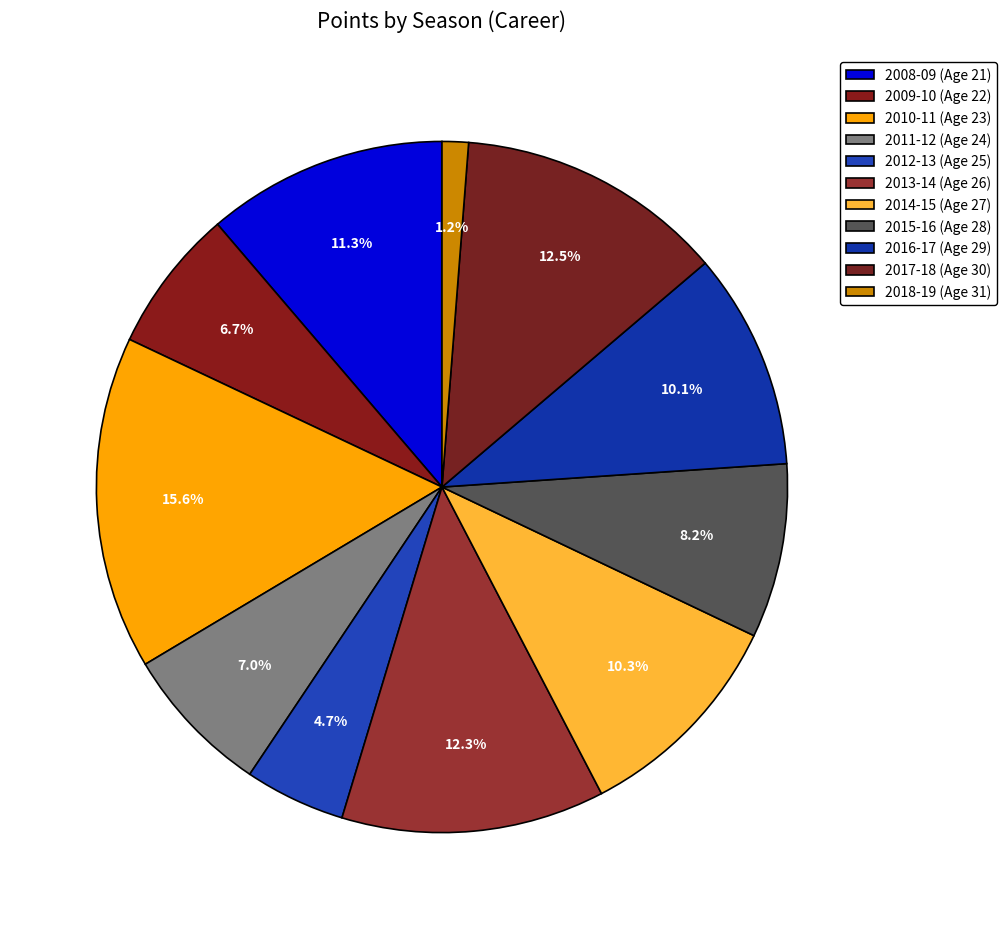

To the nearest percent, what percentage of the pie is 2018-19 (Age 31)?

1%